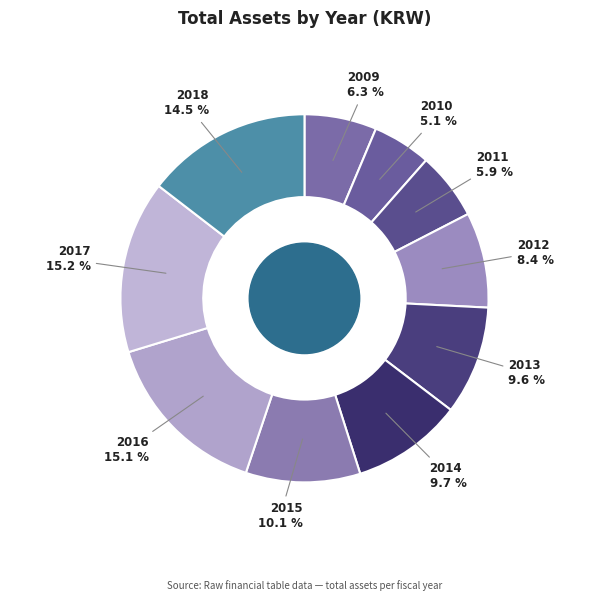

To the nearest percent, what is the difference between the 2015 and 2012 slice percentages?

2%